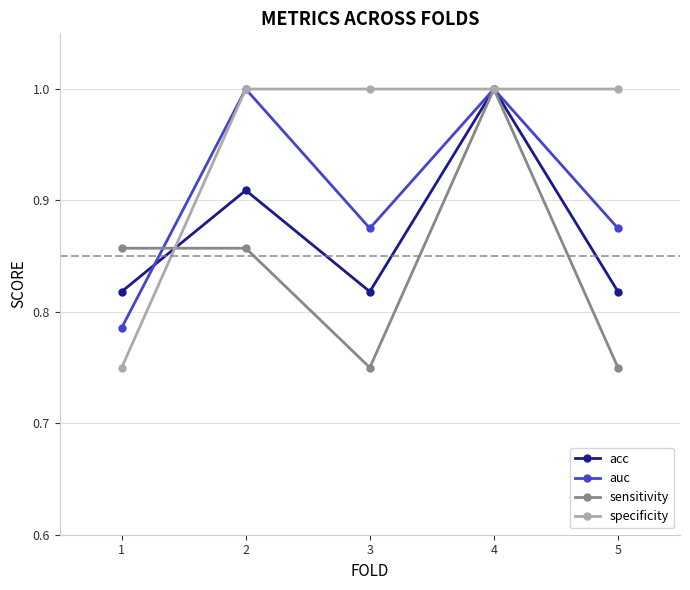

Which series has the largest total across all categories?

specificity